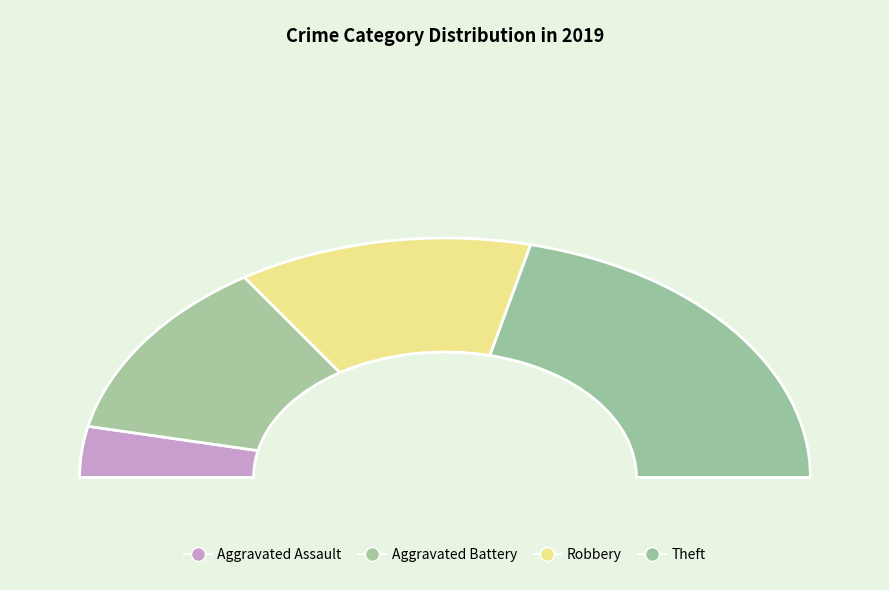

Is it true that Theft is 53% of the pie?

False